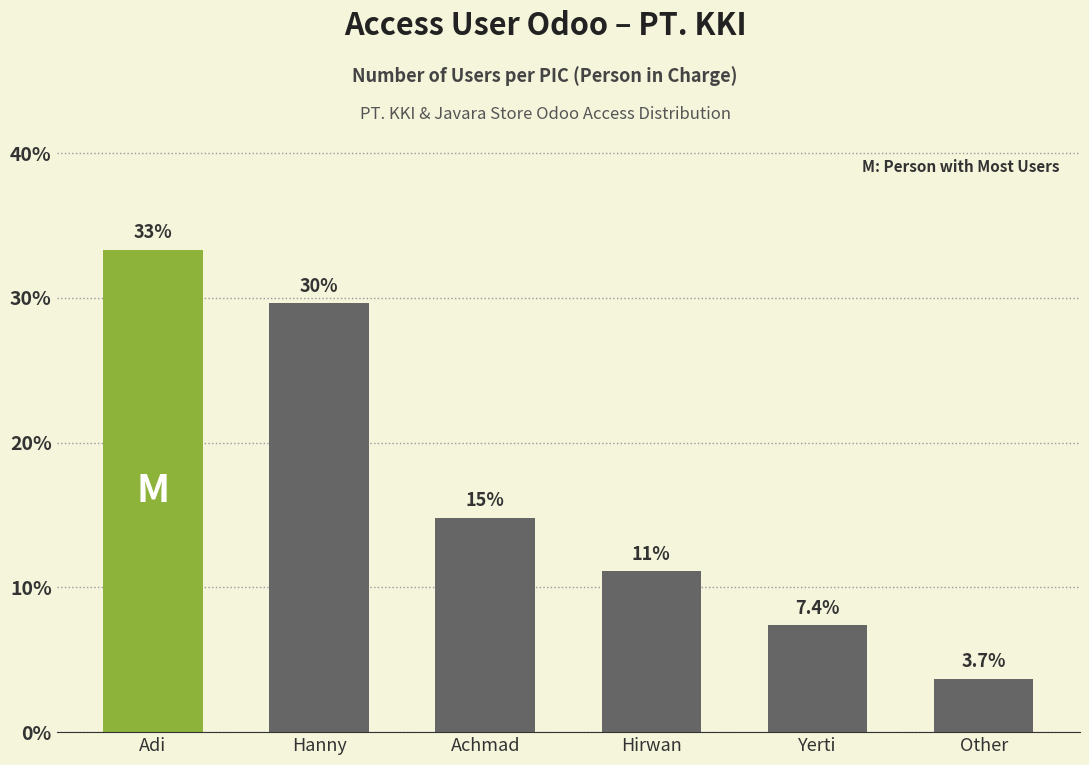

Are the bars horizontal?

No